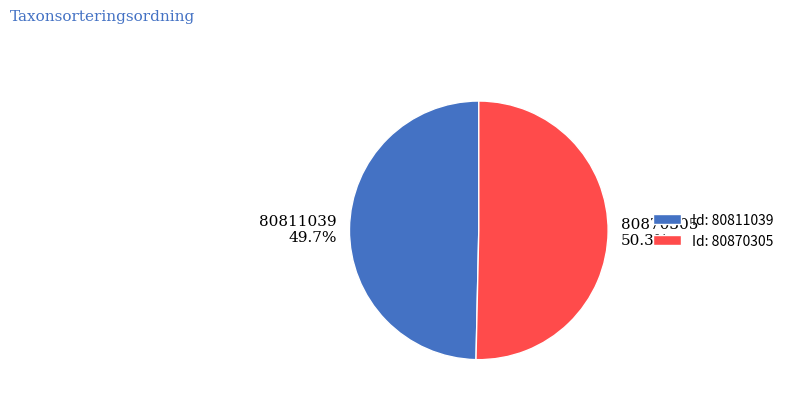

Is it true that 80811039 is 50% of the pie?

True